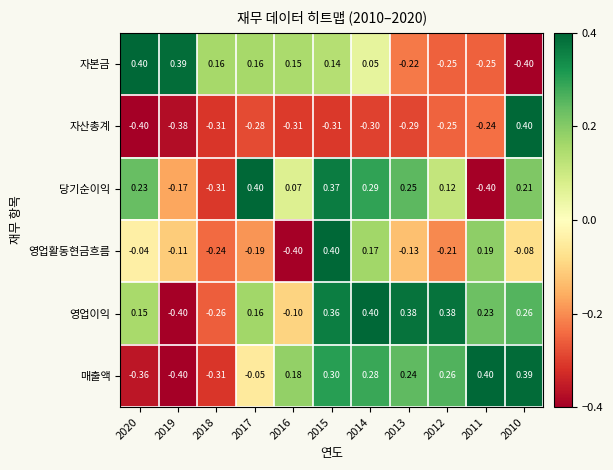

What is the difference between the highest and lowest values at 2012?

0.6